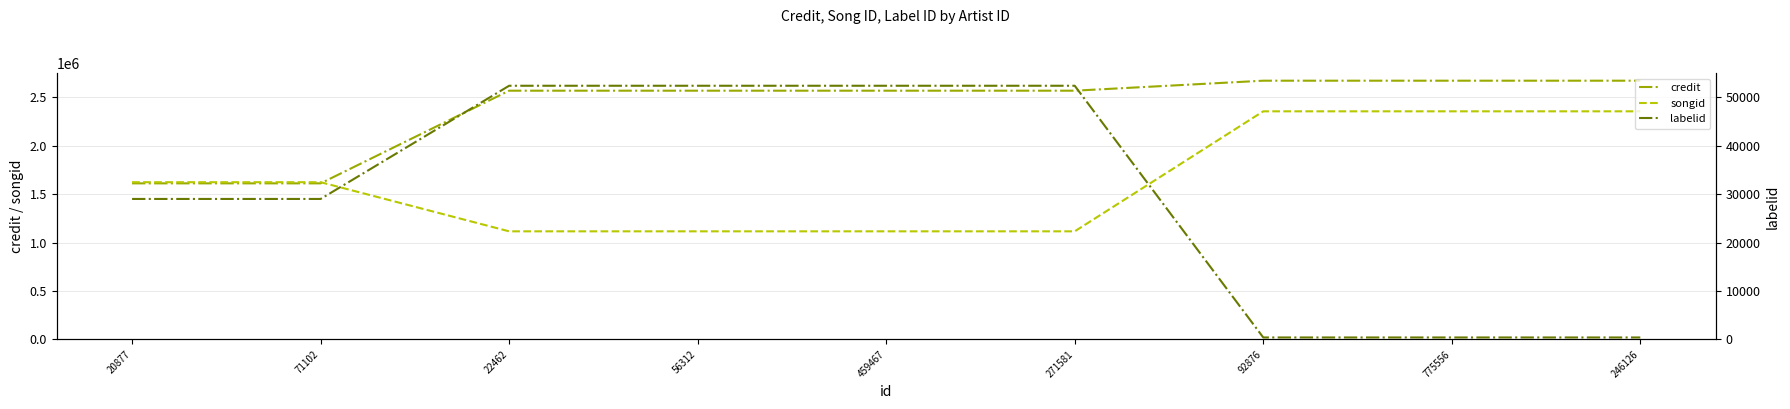

True or false: labelid and songid intersect in this chart.

False